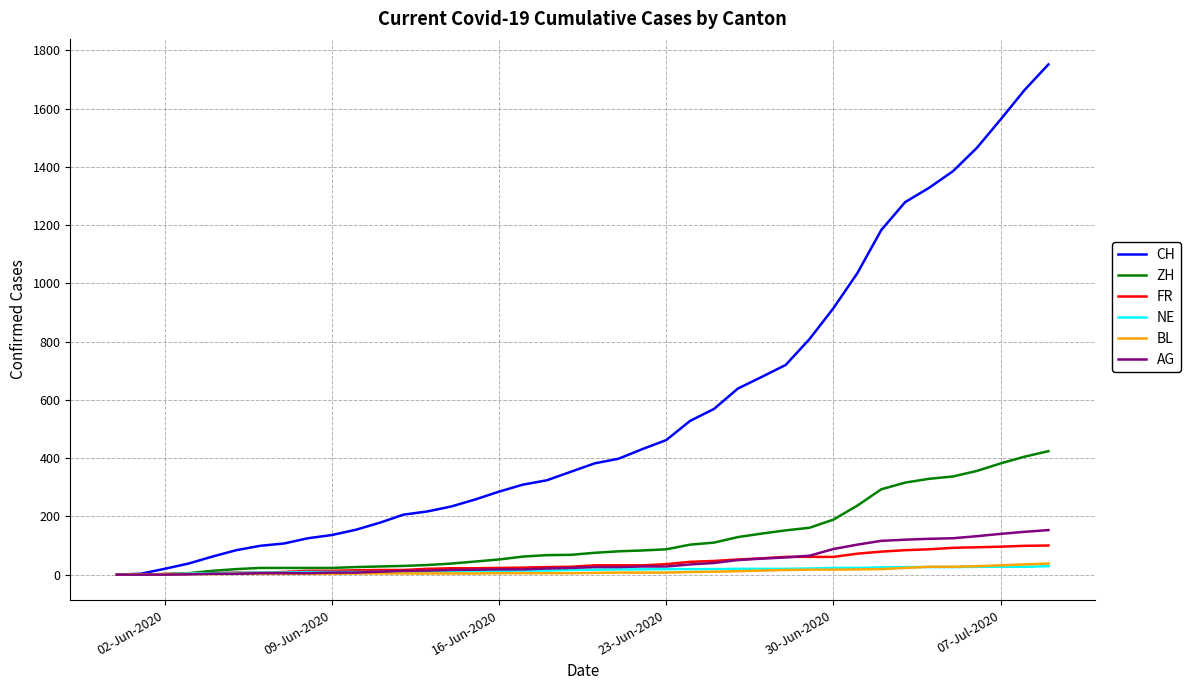

What are all the series names shown in the legend?

CH, ZH, FR, NE, BL, AG